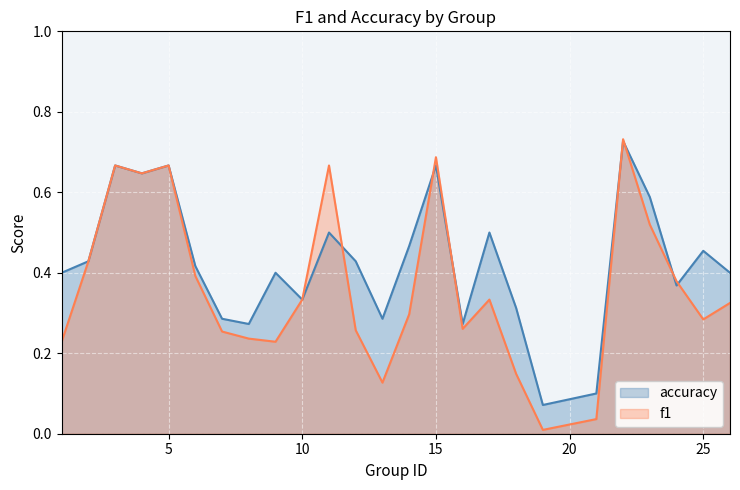

Is it true that accuracy equals 0.1 at 12?

False